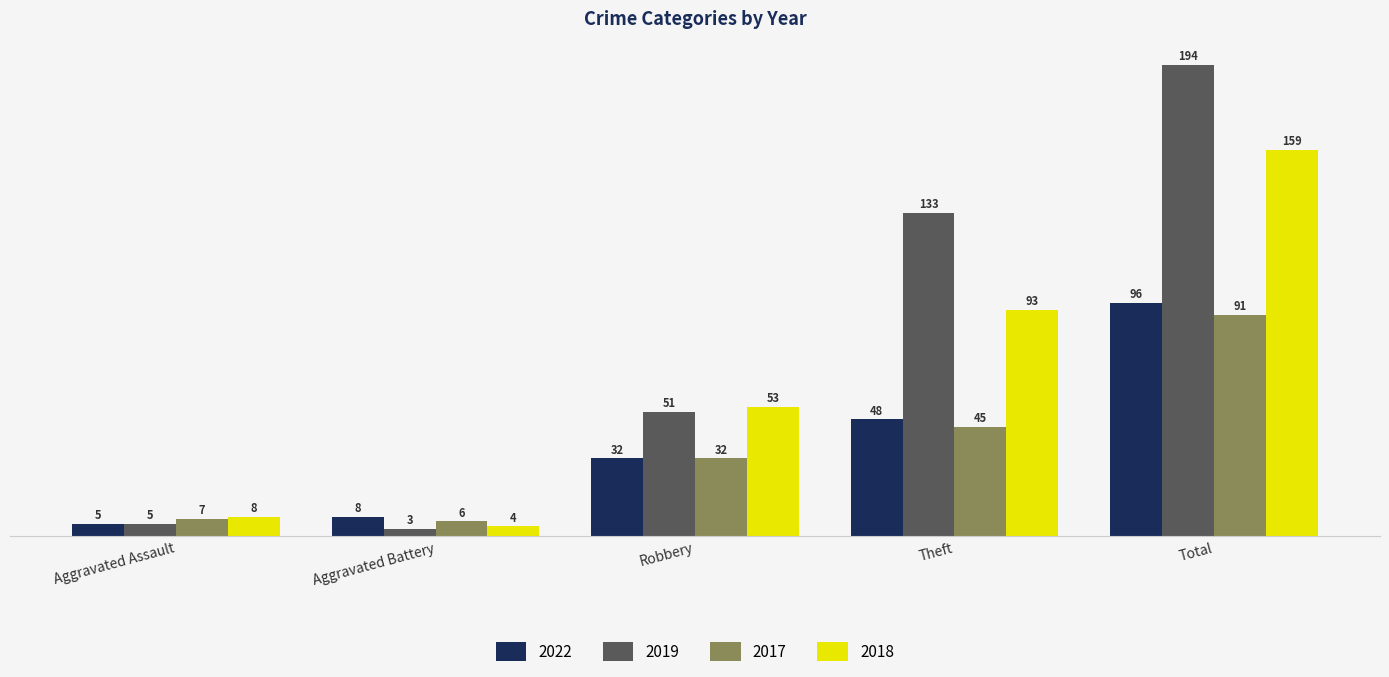

Which series has the largest total across all categories?

2019